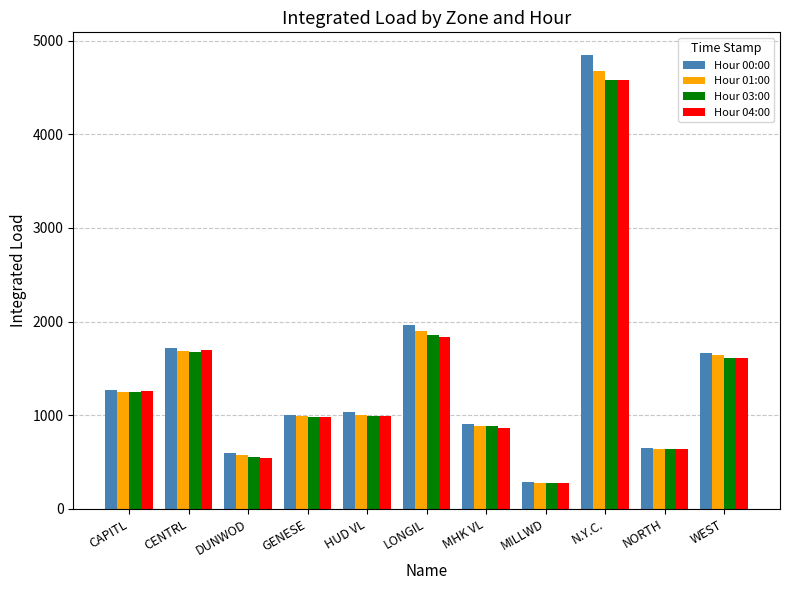

At which label is Hour 03:00 closest to 2426?

LONGIL